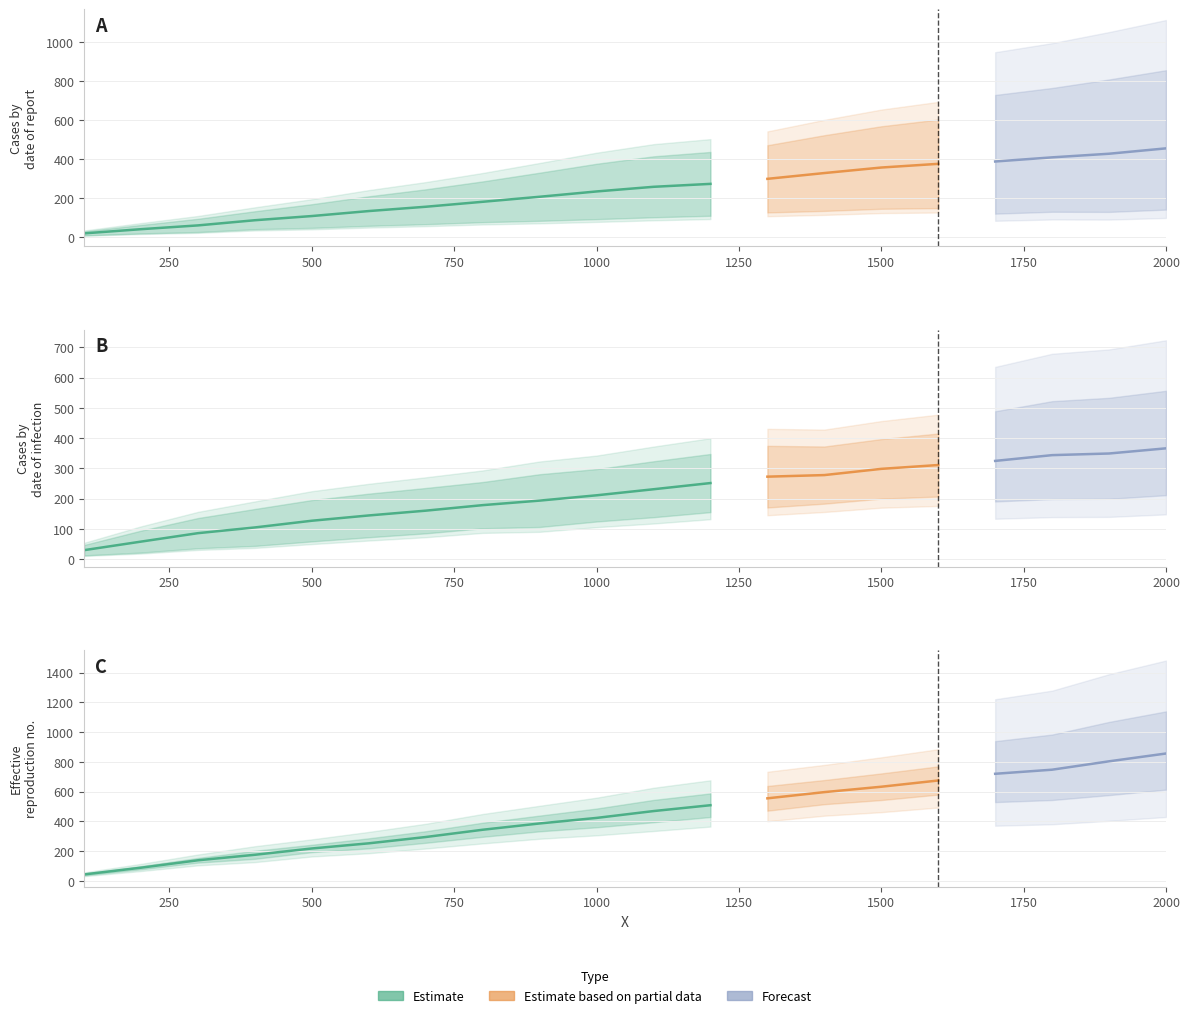

The Series 2 series shows 5.6 at 0. True or false?

False